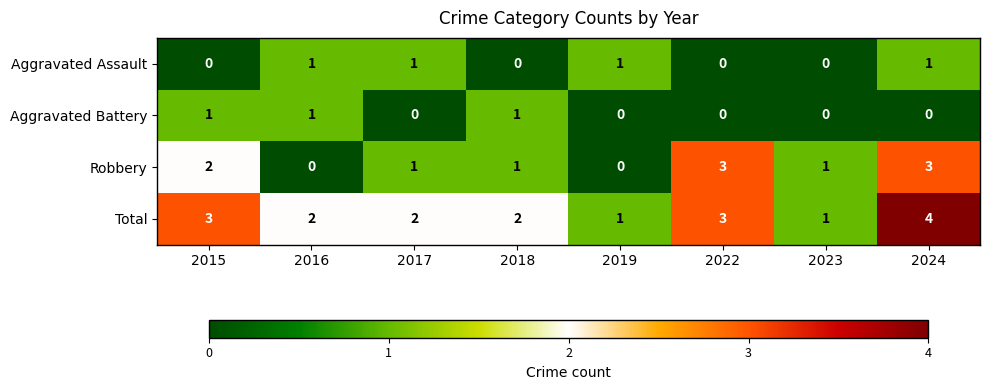

What is the sum of all Aggravated Assault values?

4